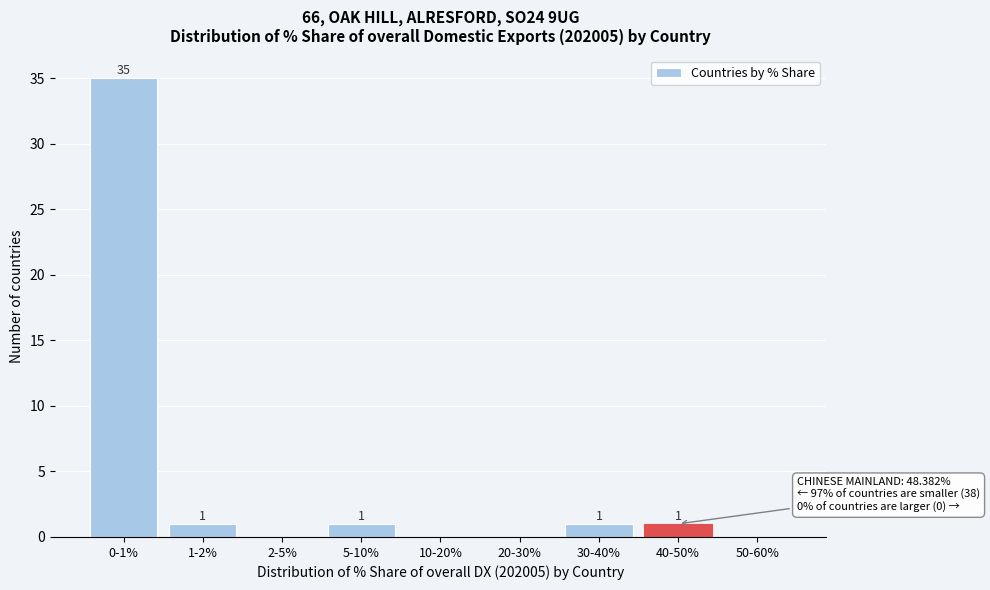

Reading left to right, what are all the values shown in this chart?

0-1%=35	1-2%=1	2-5%=0	5-10%=1	10-20%=0	20-30%=0	30-40%=1	40-50%=1	50-60%=0